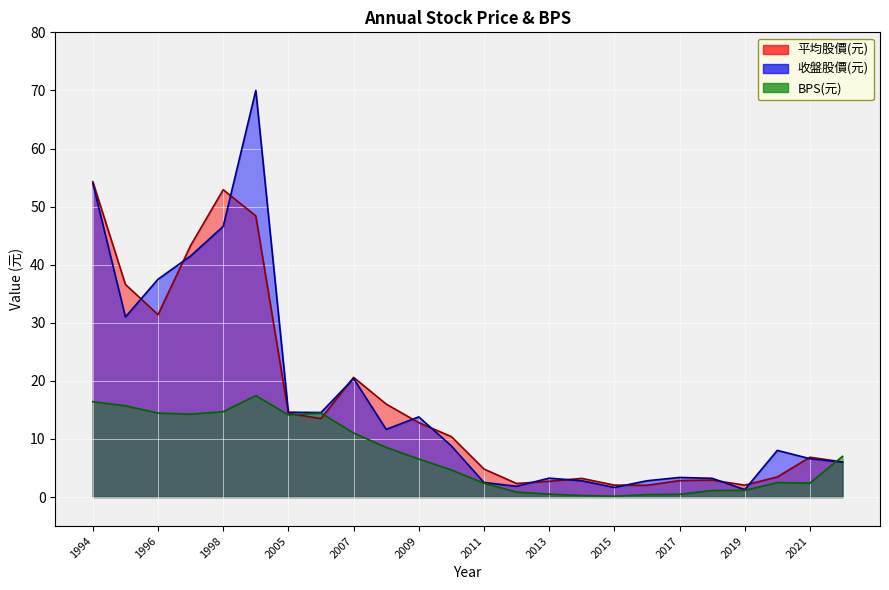

True or false: BPS(元) and 收盤股價(元) intersect in this chart.

True